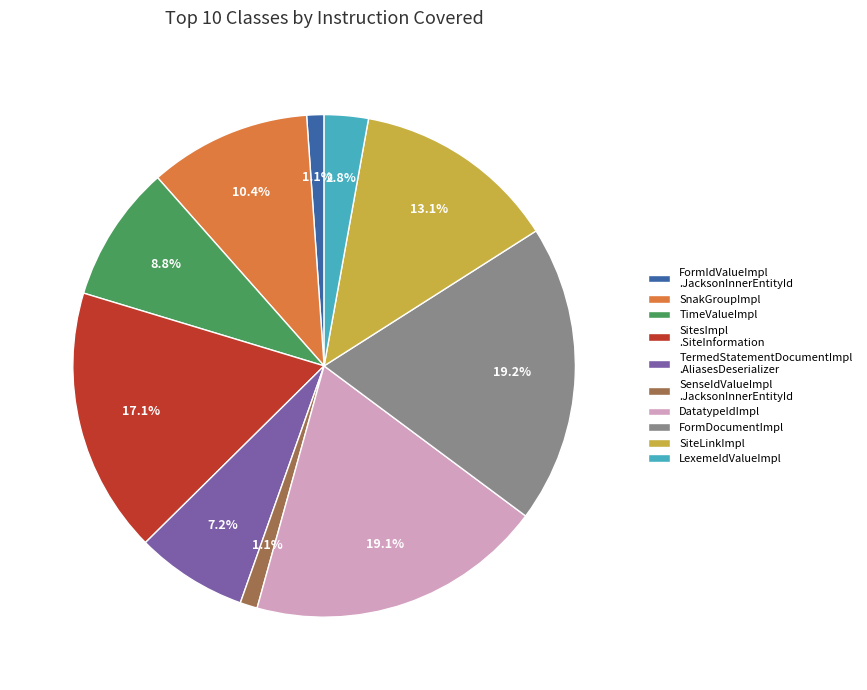

Is the sum of SnakGroupImpl and LexemeIdValueImpl greater than half?

No